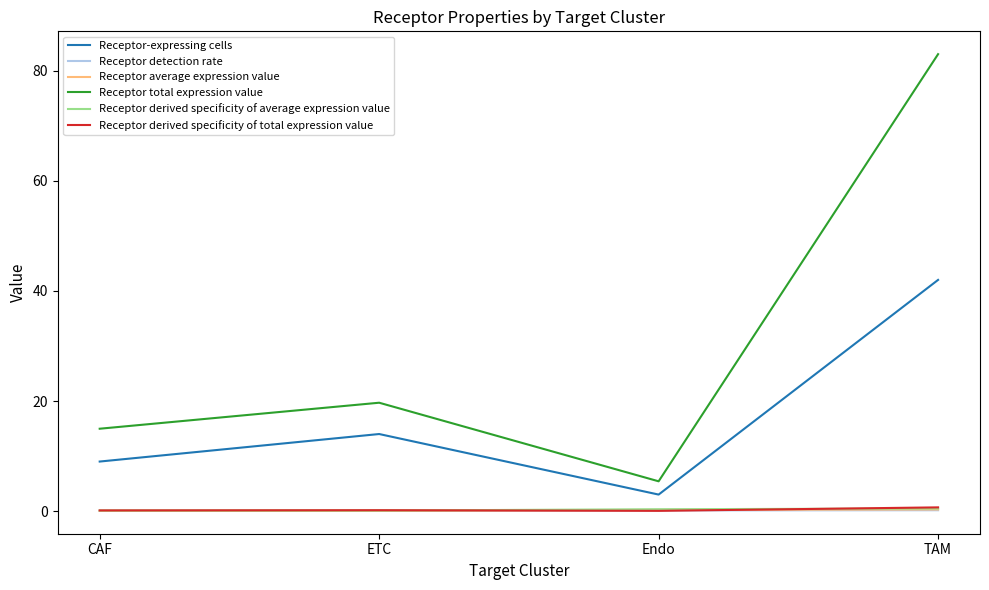

Which series has the widest spread of values?

Receptor total expression value